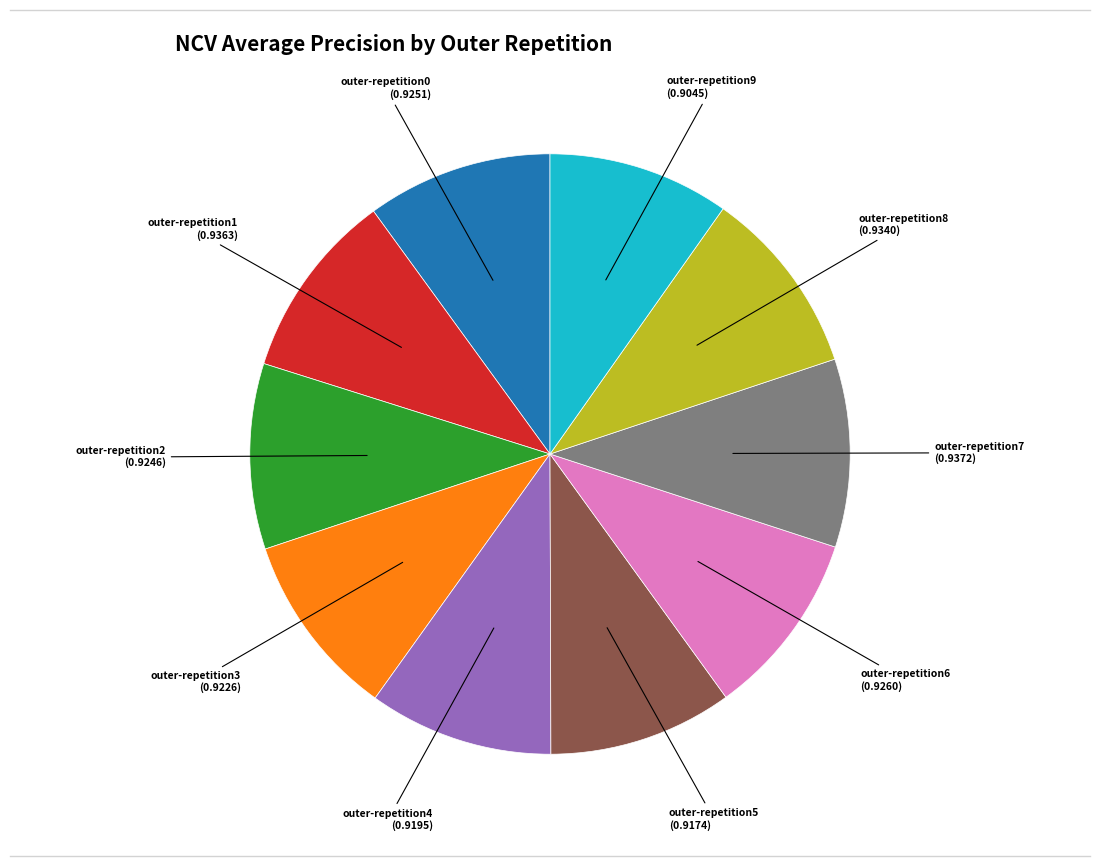

Is there a majority slice in this chart?

No